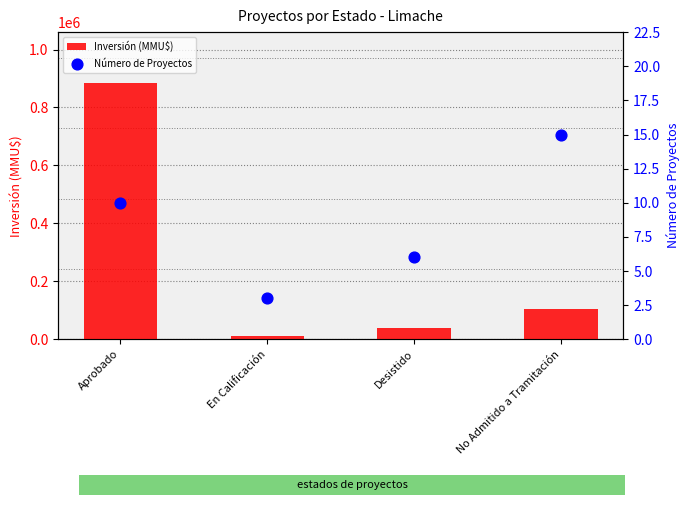

At which category is the sum across all series the highest?

Aprobado